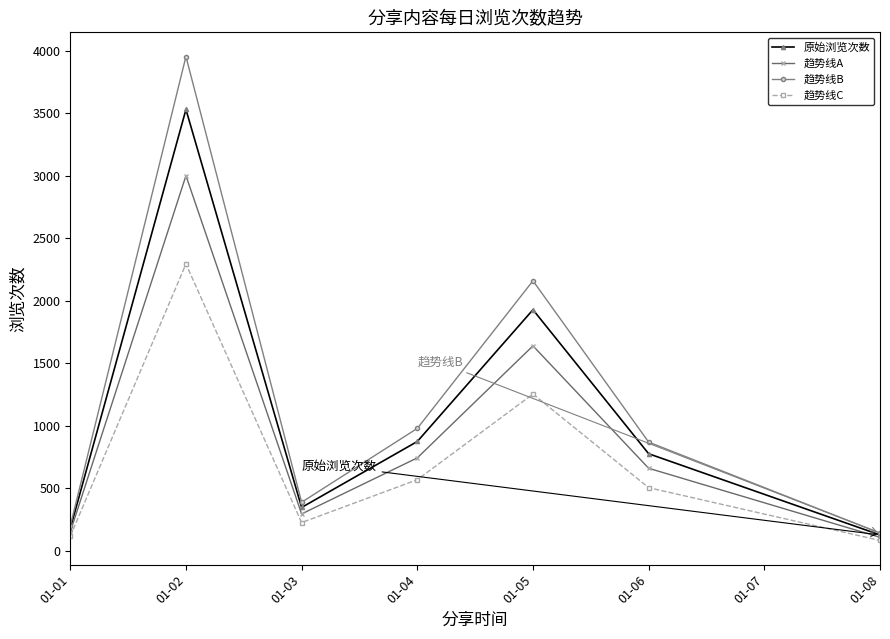

True or false: 趋势线C has a value of 839.7 at 01-06.

False